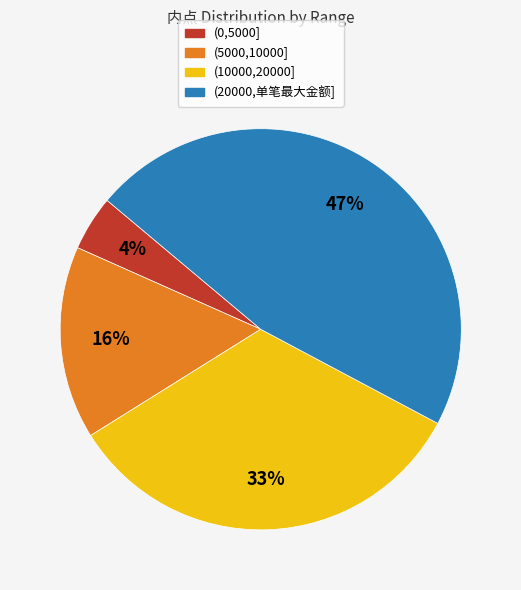

Is (0,5000] the majority of the pie?

No